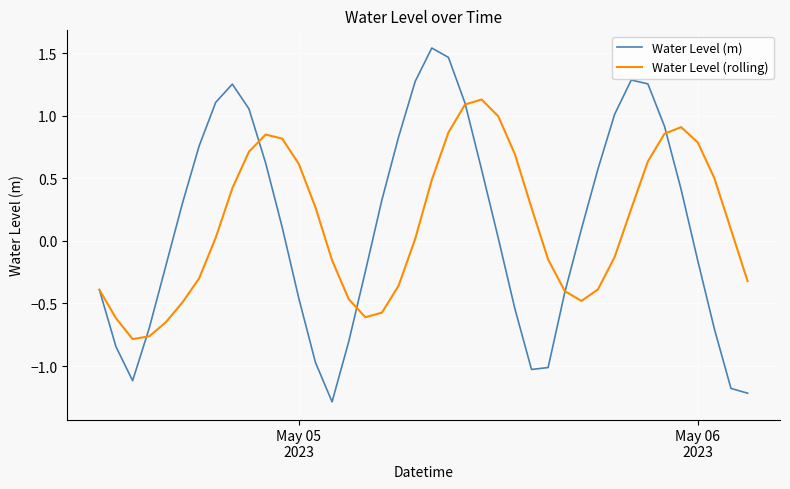

List the series in order of their peak value, lowest first.

Water Level (rolling), Water Level (m)